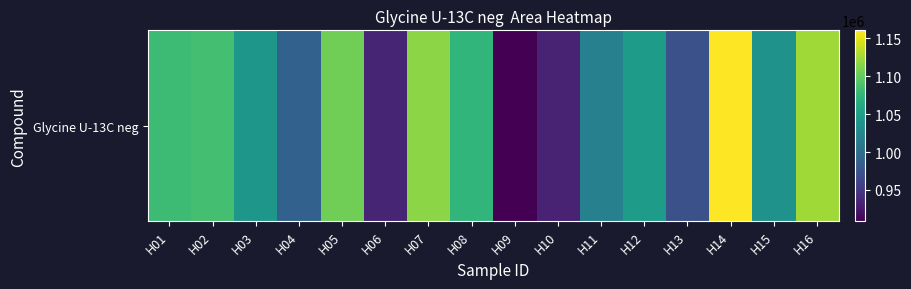

Reading left to right, transcribe all the data shown in this chart.

H01=1080852	H02=1085419	H03=1041910	H04=986951	H05=1105315	H06=934719	H07=1116582	H08=1074595	H09=908935	H10=933240	H11=1018152	H12=1048274	H13=970911	H14=1160270	H15=1038277	H16=1124648